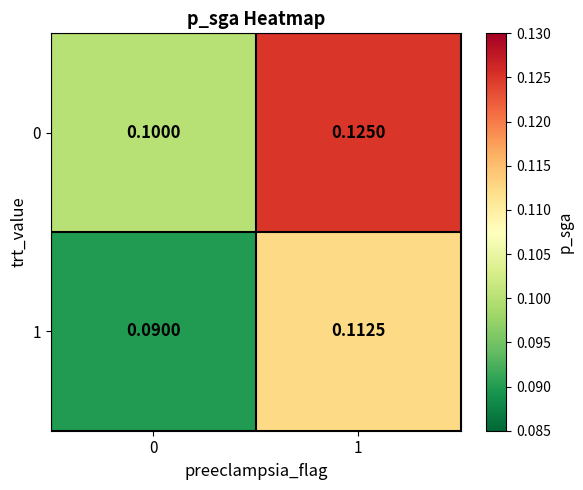

Is the value of 1 at 1 greater than the value of 0 at 0?

Yes